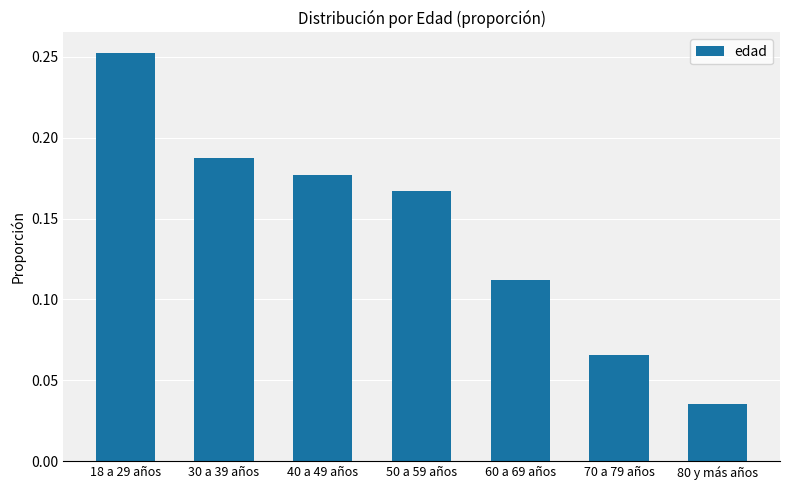

Which label corresponds to the largest value in the chart?

18 a 29 años